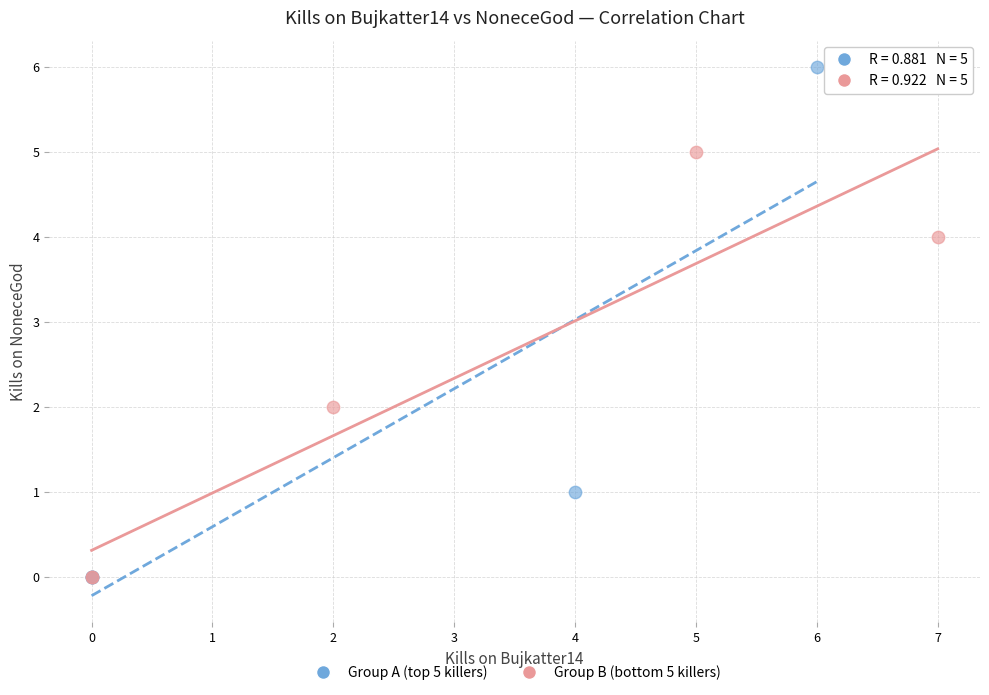

Which series has the largest Y range (max minus min)?

Group A (top 5 killers)